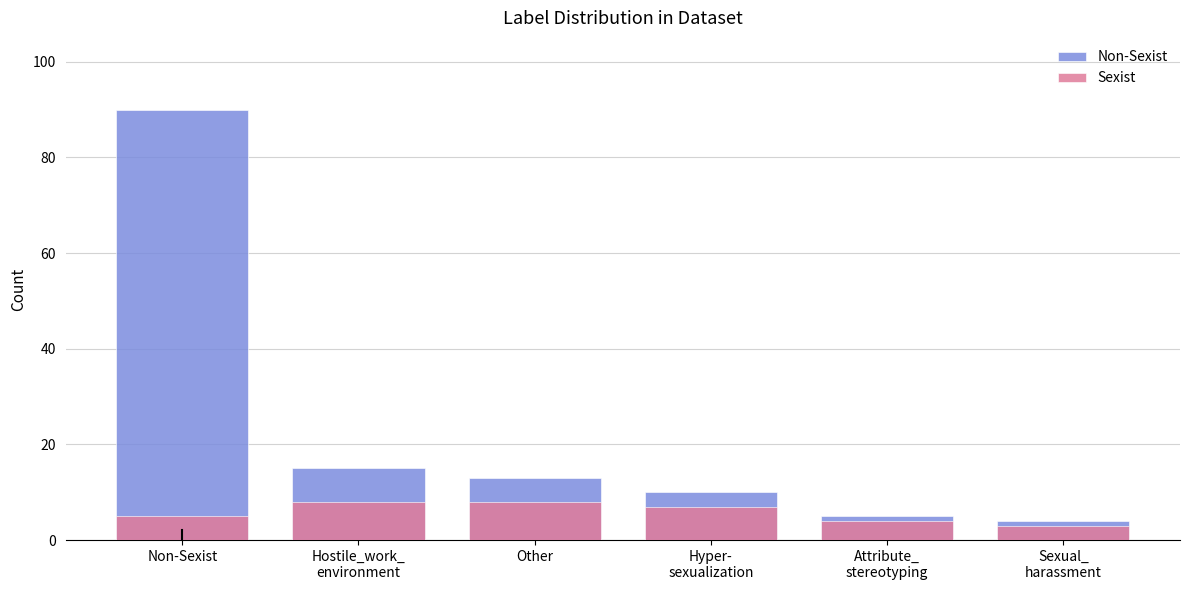

Is it true that Non-Sexist equals 15 at Hostile_work_
environment?

True